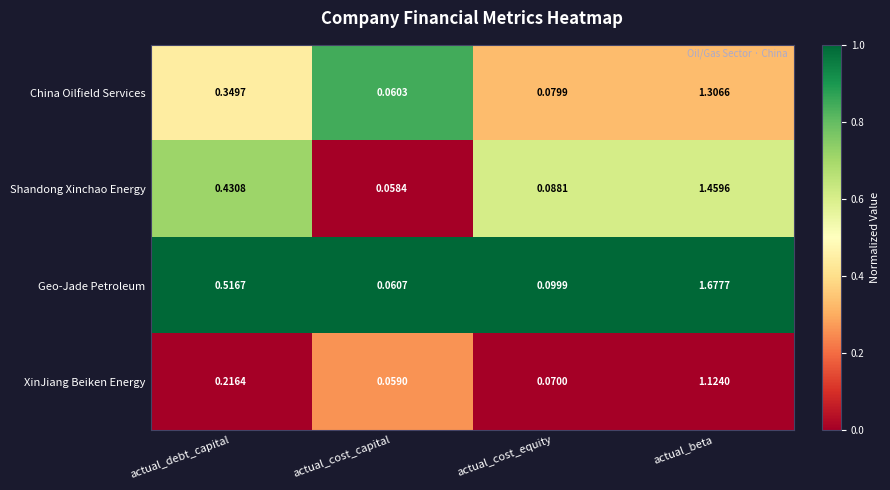

Which series has the largest range (max minus min)?

Geo-Jade Petroleum